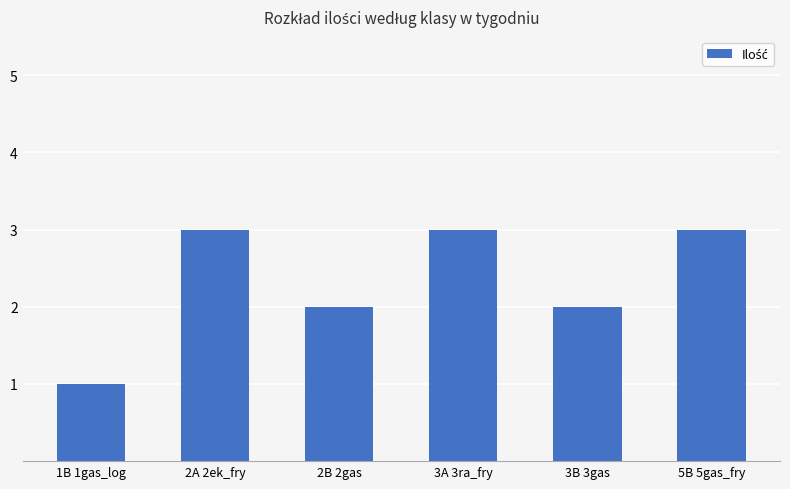

Approximately how many times larger is the value at 3A 3ra_fry compared to 5B 5gas_fry?

1.0